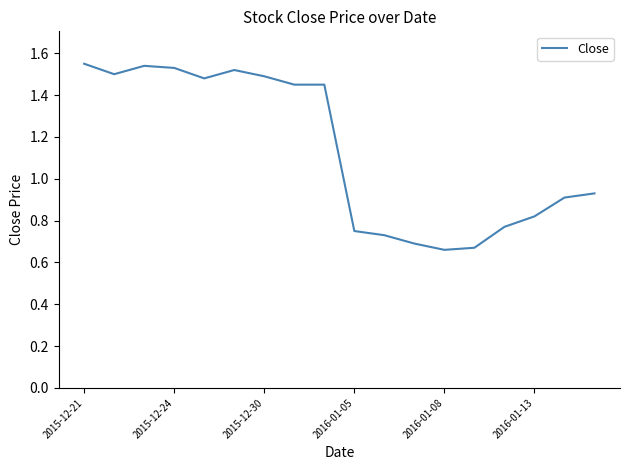

What is the minimum value shown in the chart?

0.7